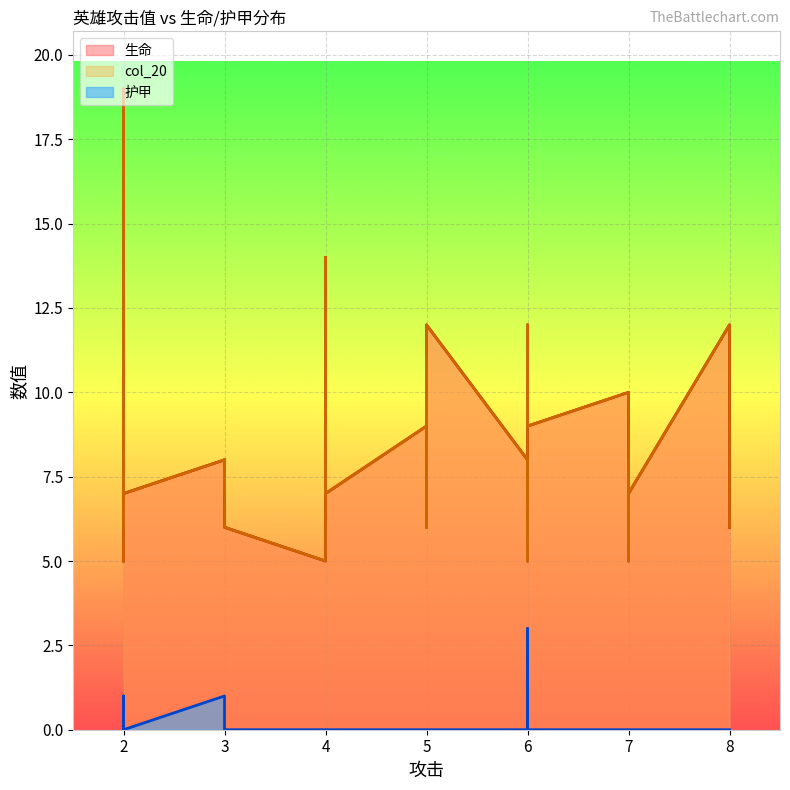

Which has a higher value, 4 or 6?

4